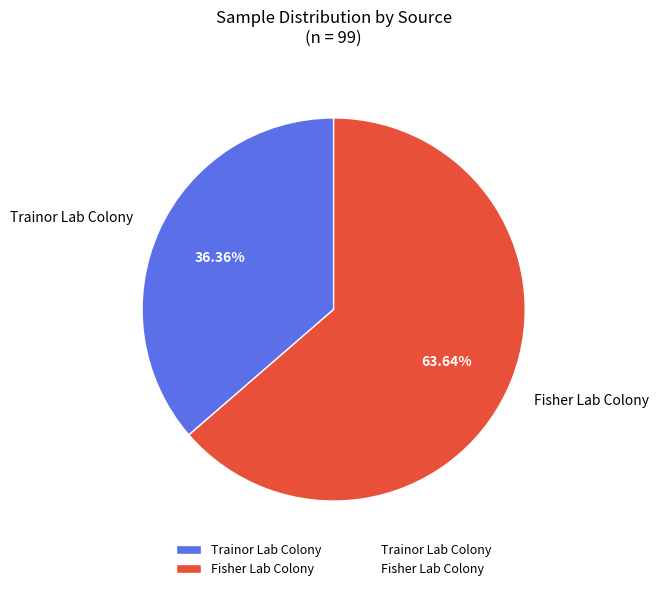

Count the number of slices in the pie.

2